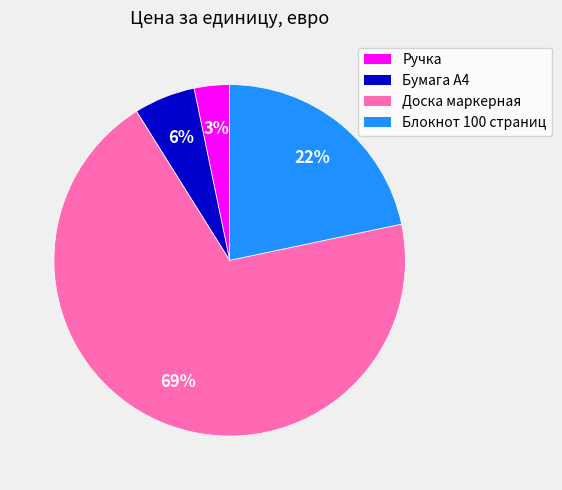

To the nearest percent, what is the difference between the largest and smallest slice percentages?

66%